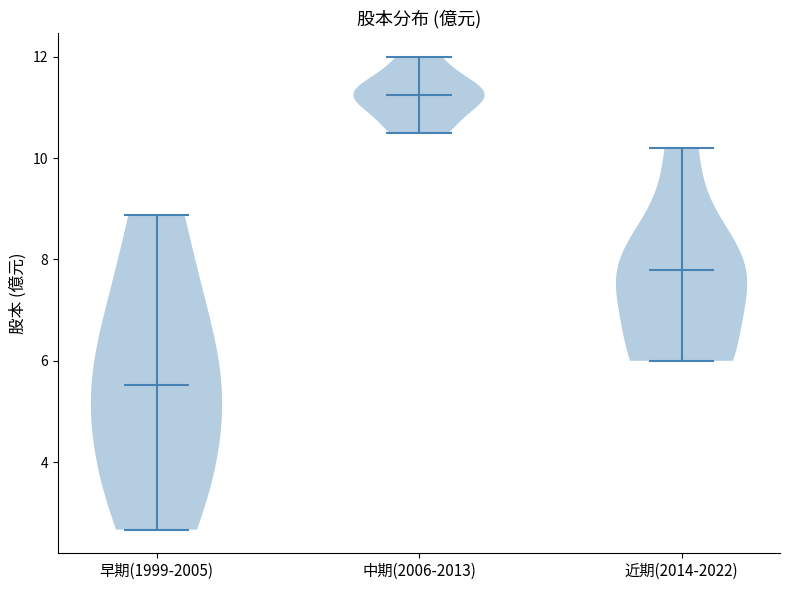

Reading left to right, read every violin against the y-axis: where its median line is, and the lowest and highest points it reaches. The values are not printed on the chart, so give them approximately, as read against the axis.

早期(1999-2005): median line 5.6, lowest point 2.6, highest point 8.8
中期(2006-2013): median line 11.2, lowest point 10.6, highest point 12.0
近期(2014-2022): median line 7.8, lowest point 6.0, highest point 10.2